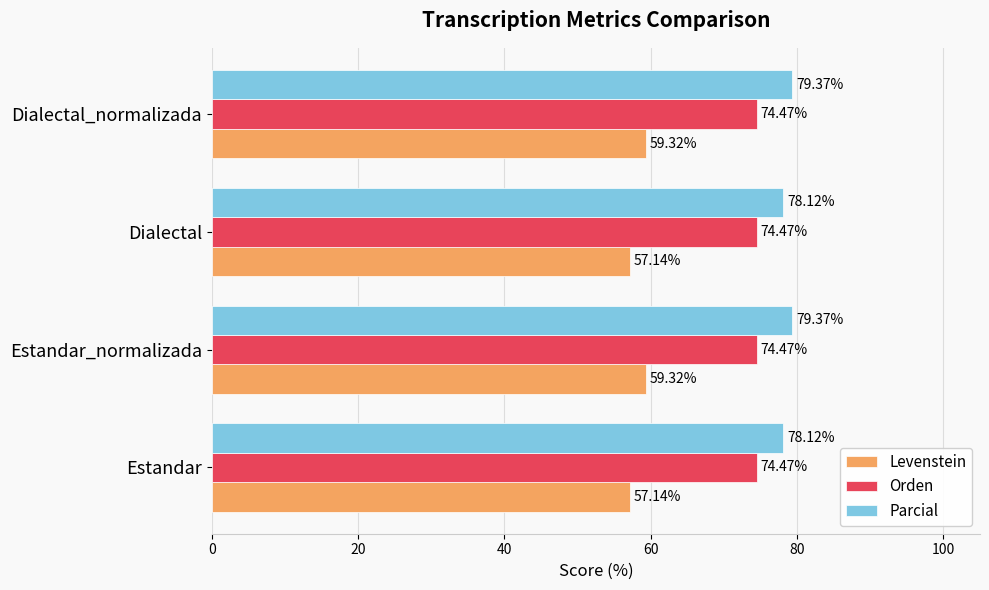

What is the smallest value displayed?

57.1